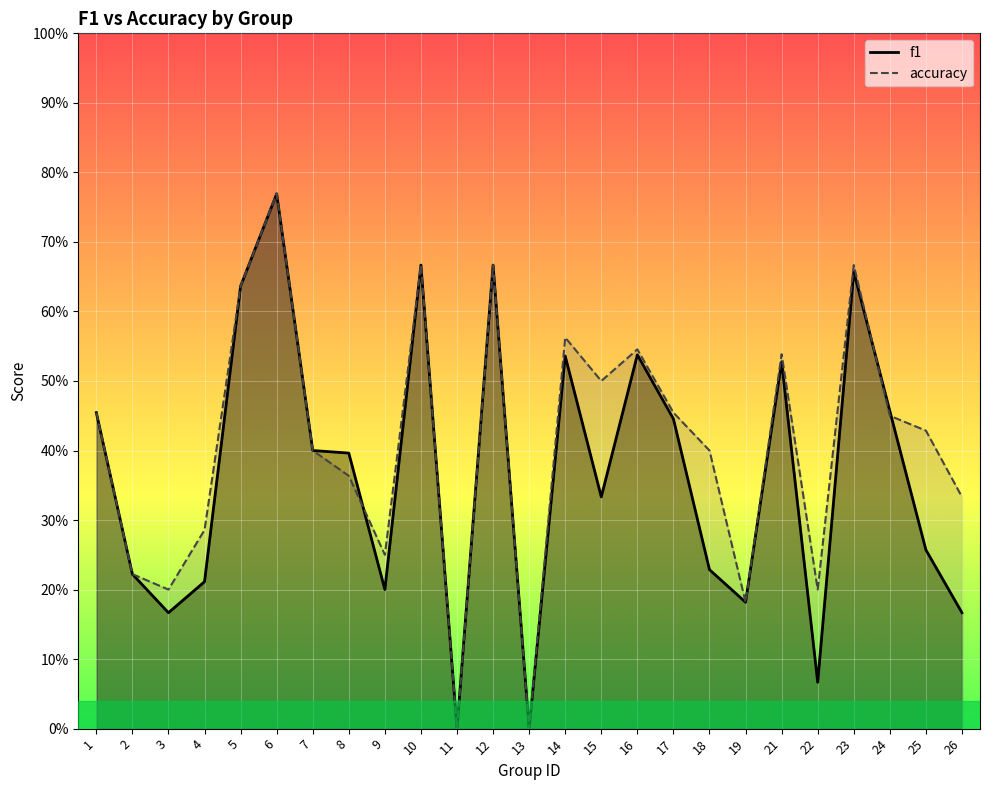

At how many categories does at least one series exceed 0?

23